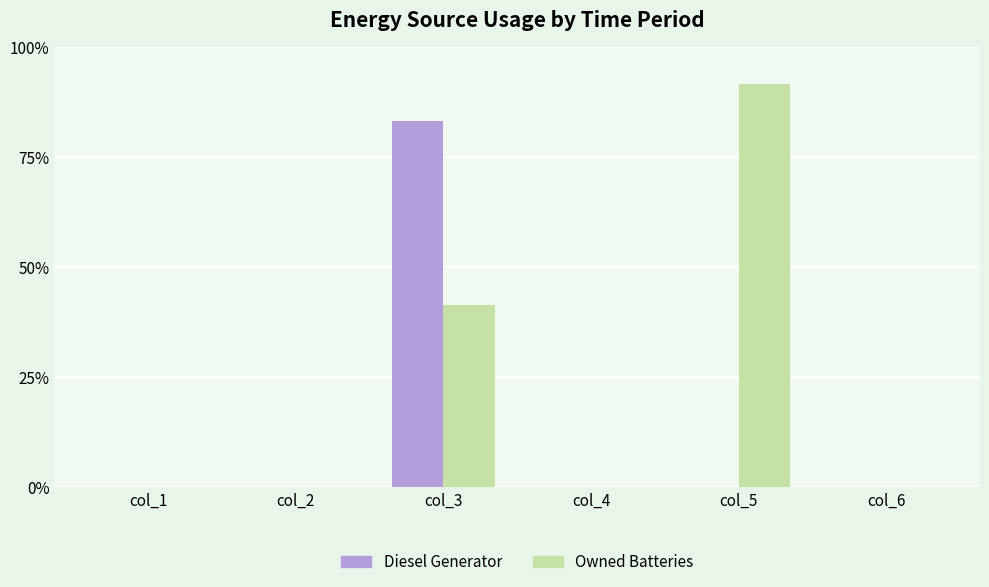

Is it true that Owned Batteries equals 186 at col_2?

False